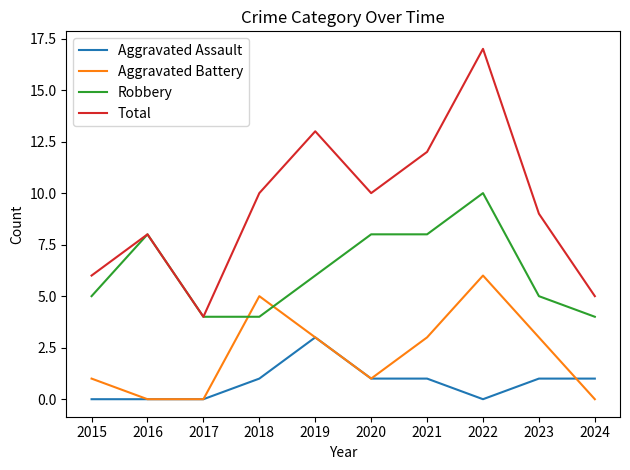

How many values in the Total series are below 10?

5